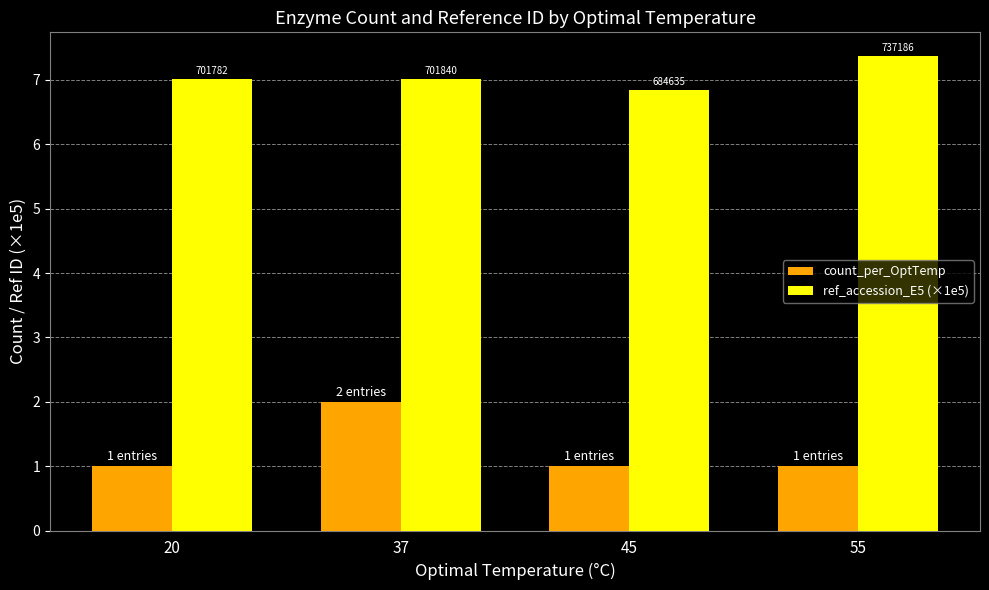

What is the spread (max minus min) of values at 45?

5.8